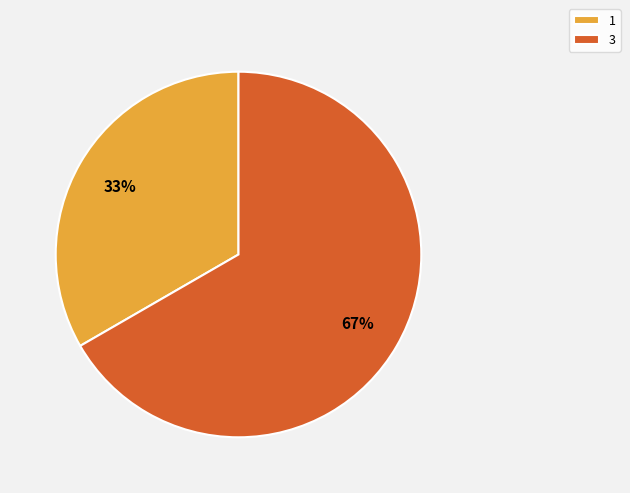

Which has a higher value, 1 or 3?

3